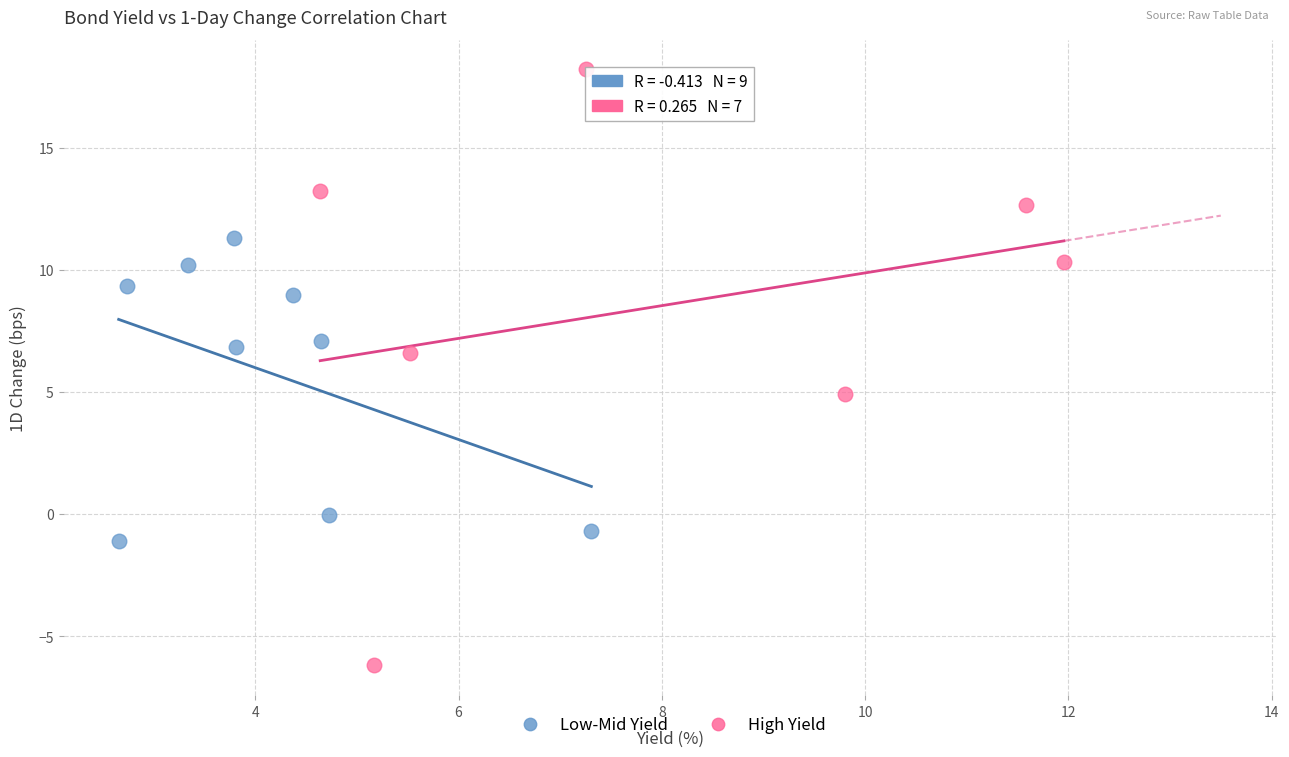

Which series contains the lowest Y value?

High Yield